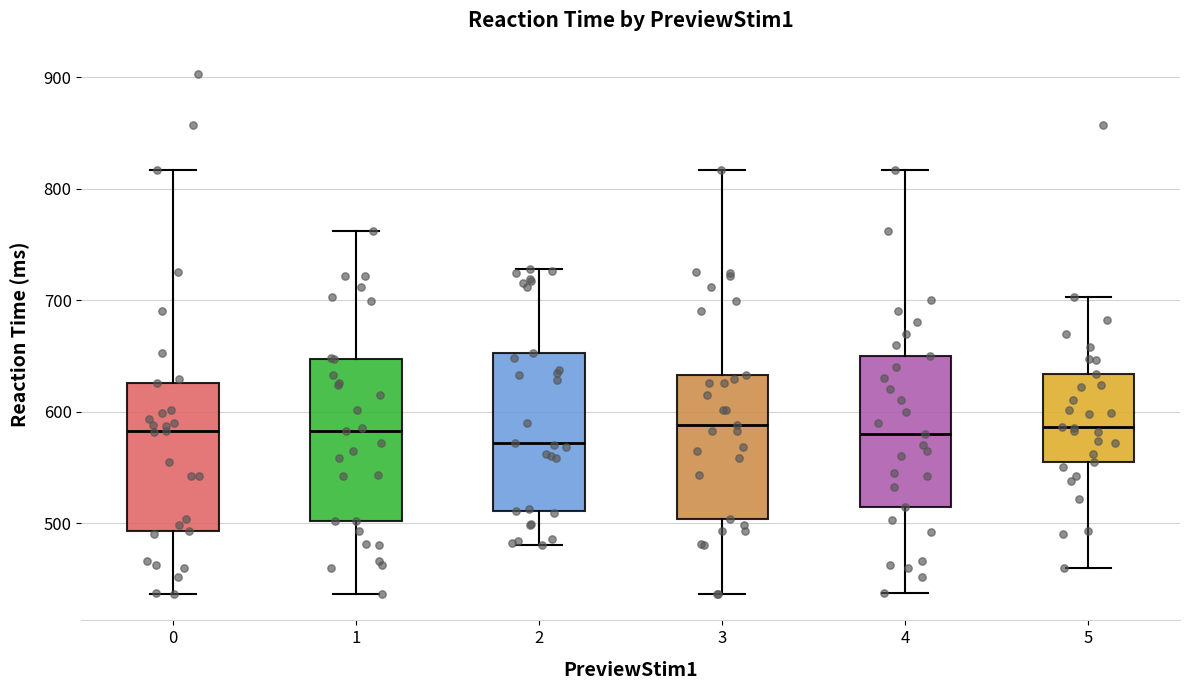

Reading left to right, read every box against the y-axis: the position of its median line, the range the box covers, and the ends of its whiskers. The values are not printed on the chart, so give them approximately, as read against the axis.

0: median 580, box 490 to 630, whiskers 440 to 820
1: median 580, box 500 to 650, whiskers 440 to 760
2: median 570, box 510 to 650, whiskers 480 to 730
3: median 590, box 500 to 630, whiskers 440 to 820
4: median 580, box 510 to 650, whiskers 440 to 820
5: median 590, box 560 to 630, whiskers 460 to 700